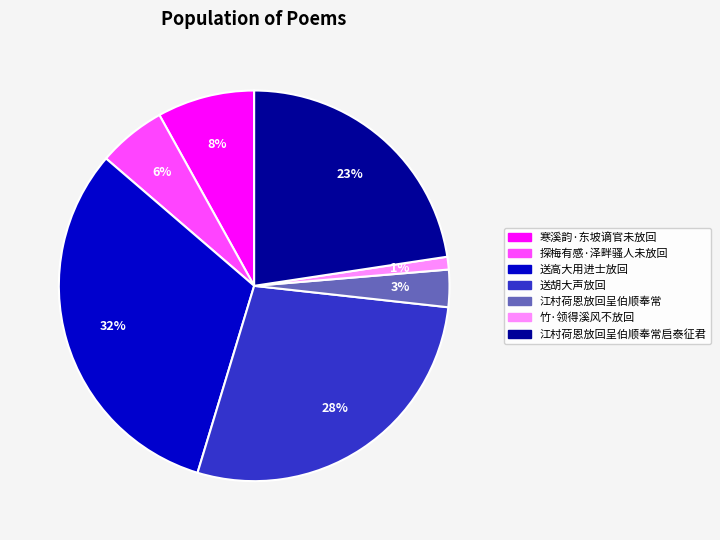

To the nearest percent, what is the difference between the 送高大用进士放回 and 竹·领得溪风不放回 slice percentages?

31%